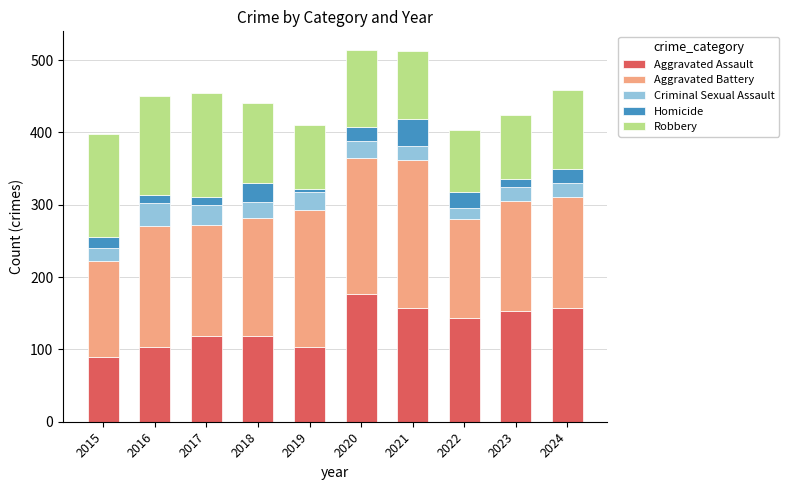

How many bars are there in total?

10